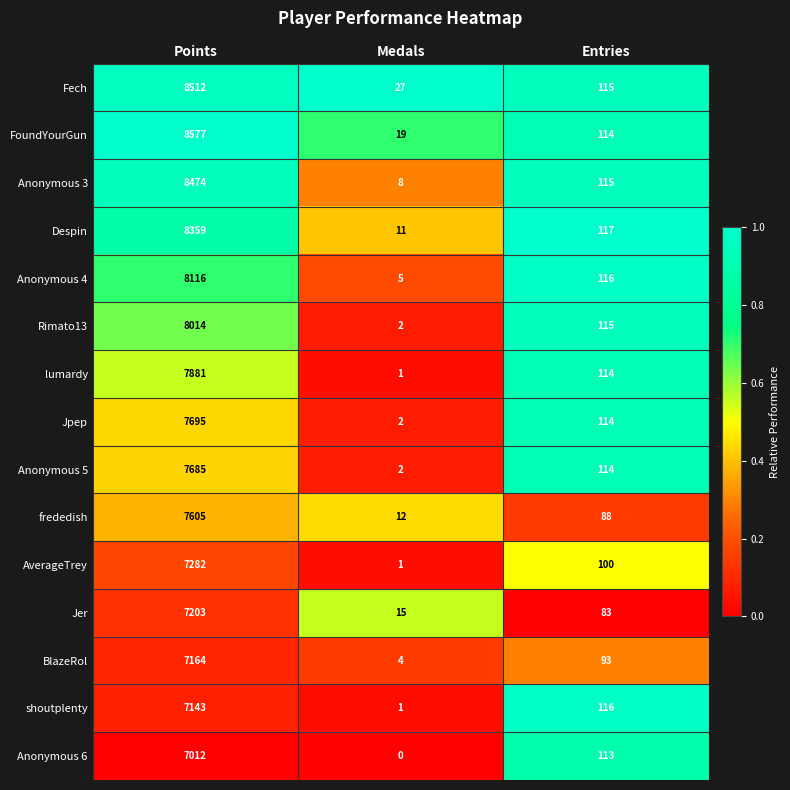

Which category has the highest value in the Anonymous 5 series?

Points